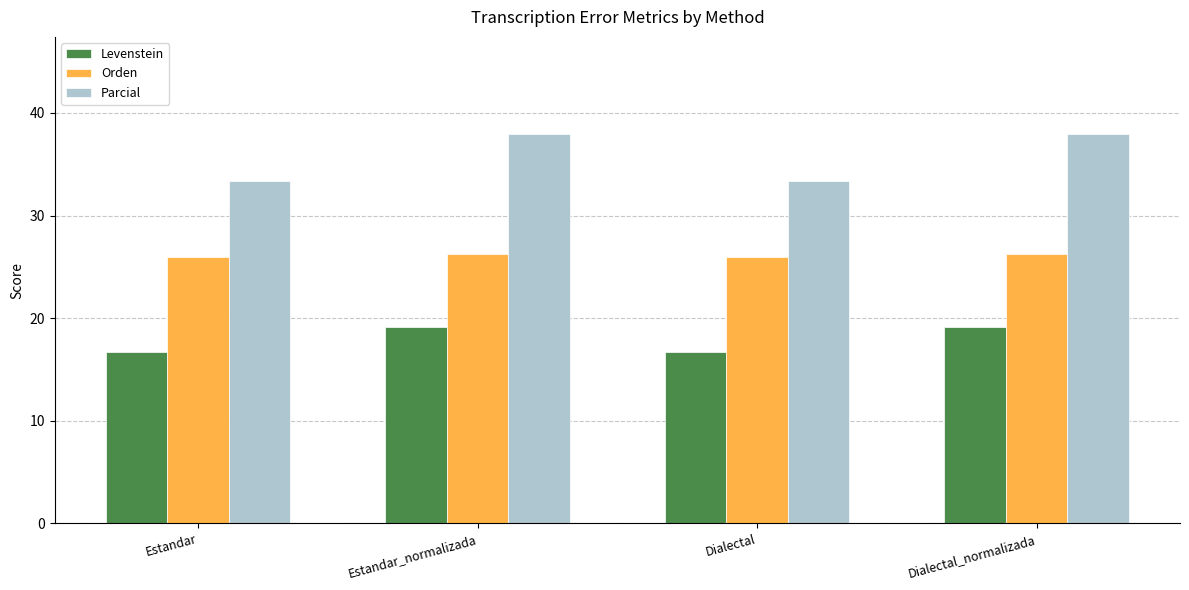

Does the chart contain stacked bars?

No